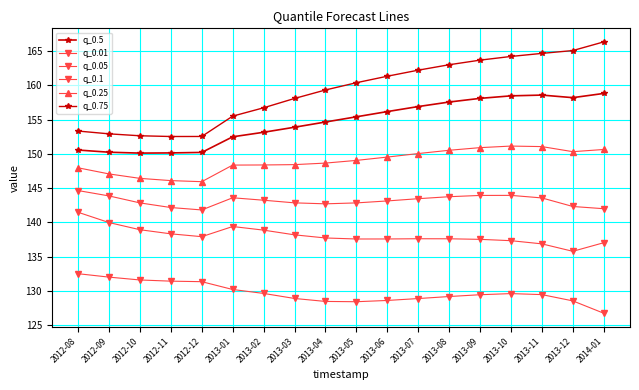

How many lines are shown in the chart?

6